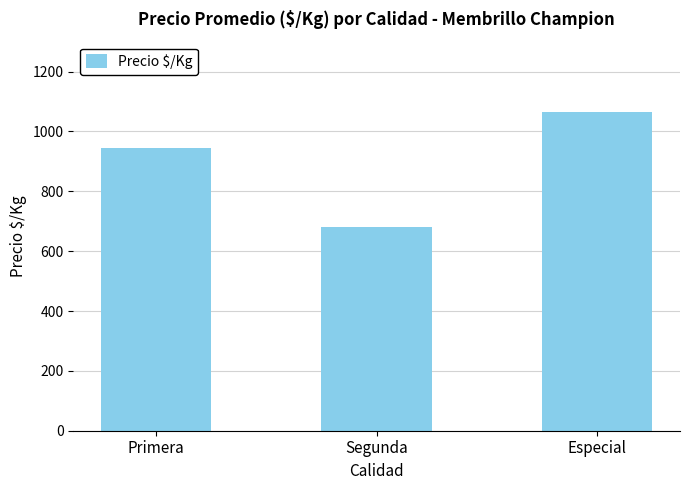

How many distinct data groups are displayed?

1